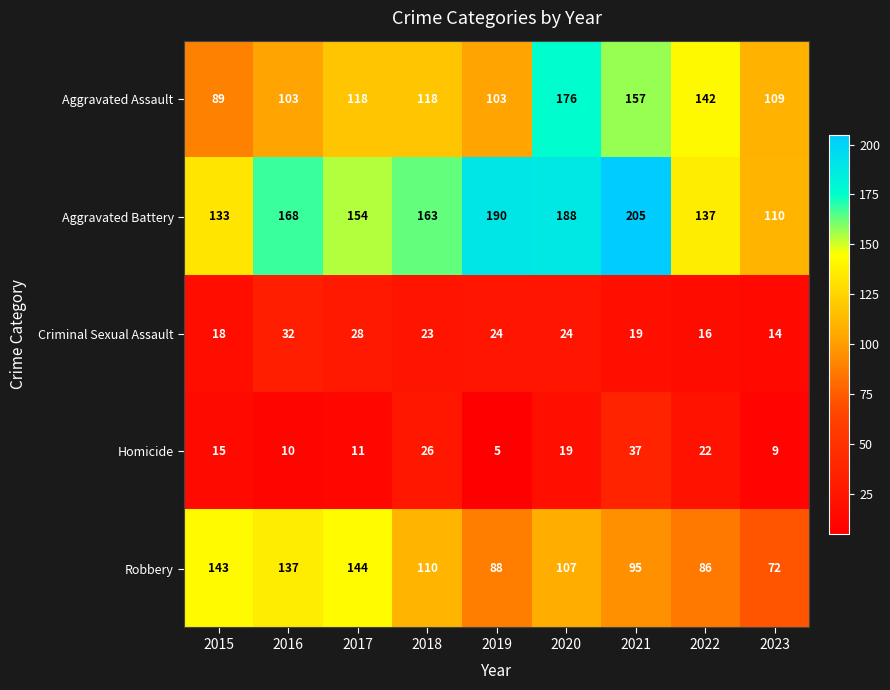

Which category has the lowest value across all series?

2019